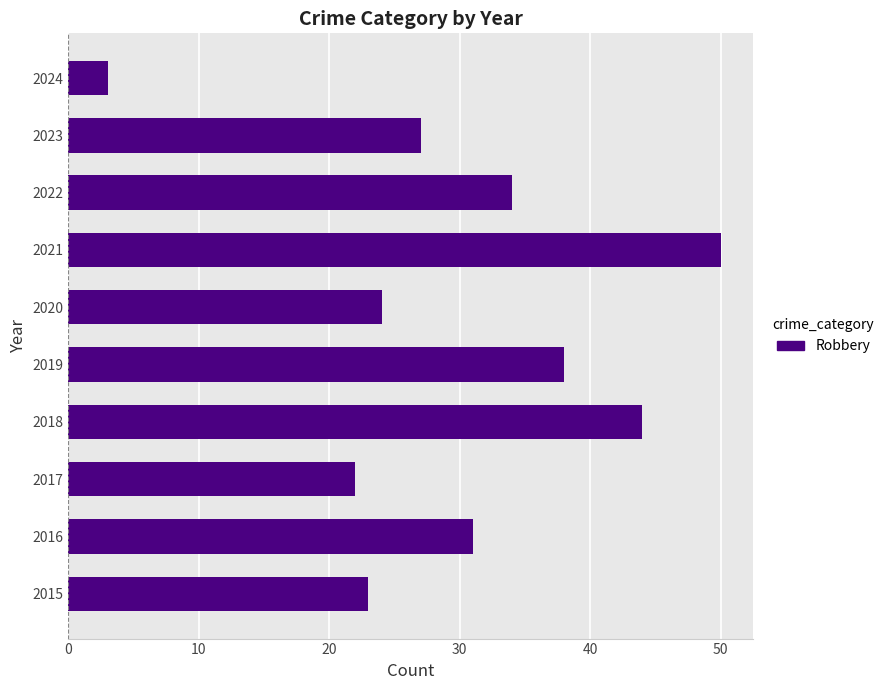

What value does the data have at 2018, to the nearest 10?

40